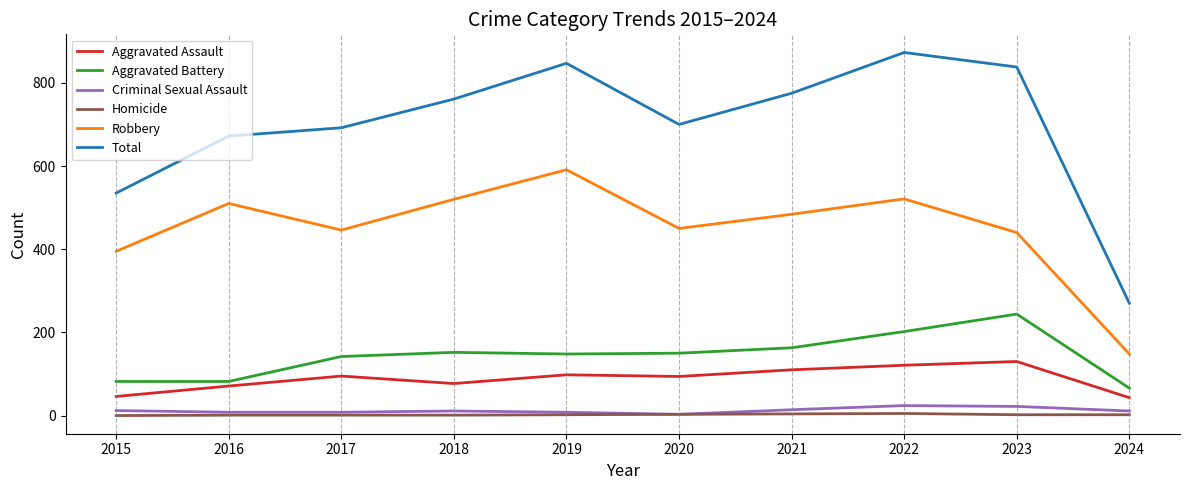

List the labels in order of Total value, smallest first.

2024, 2015, 2016, 2017, 2020, 2018, 2021, 2023, 2019, 2022